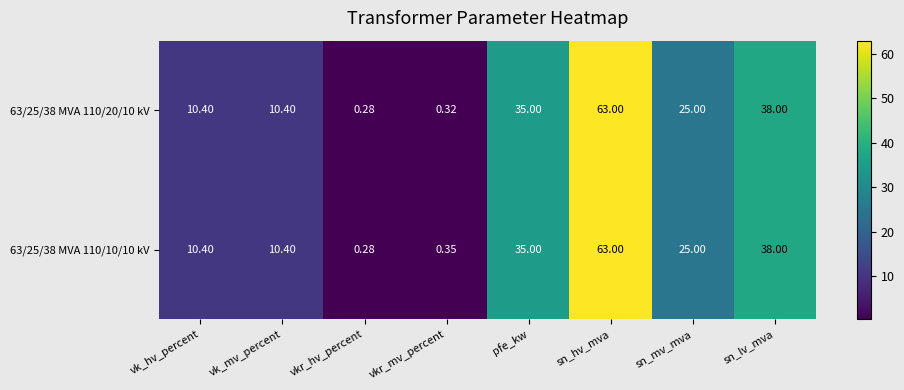

What is the total value across all series at vkr_mv_percent?

0.7